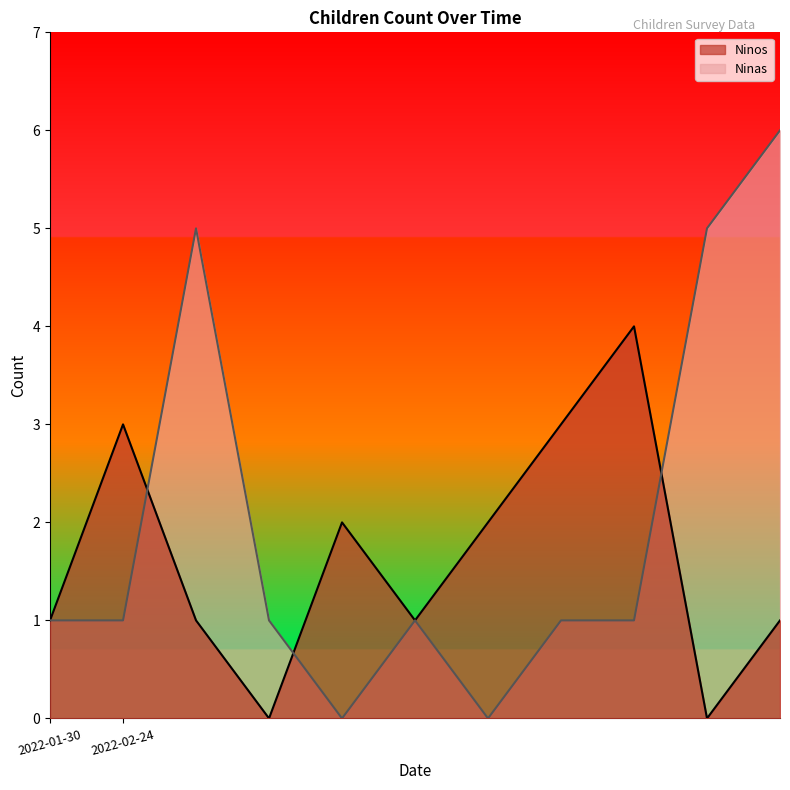

What is the total value across all series at 2022-02-24?

4